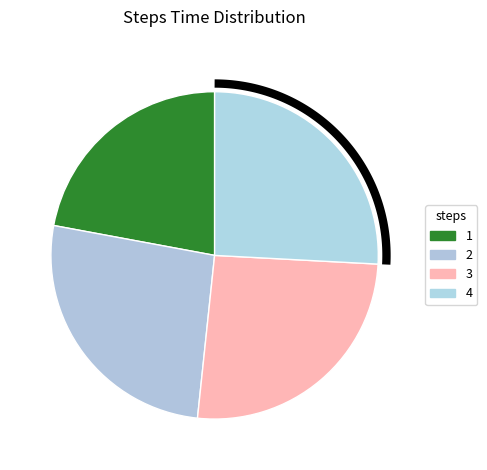

What percentage is the 3 slice, to the nearest percent?

26%